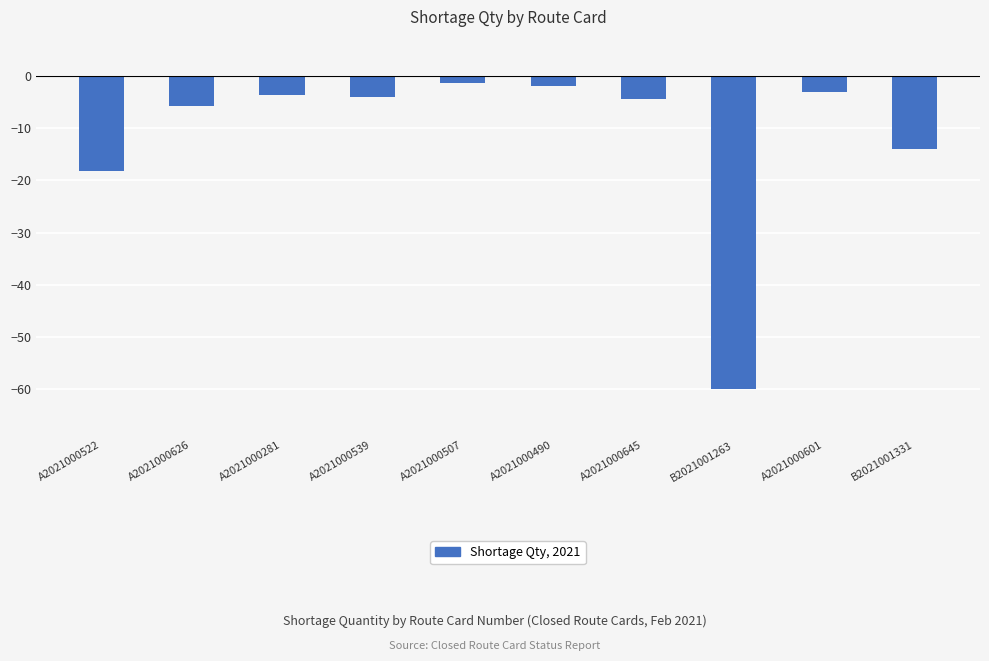

Are the bars horizontal?

No